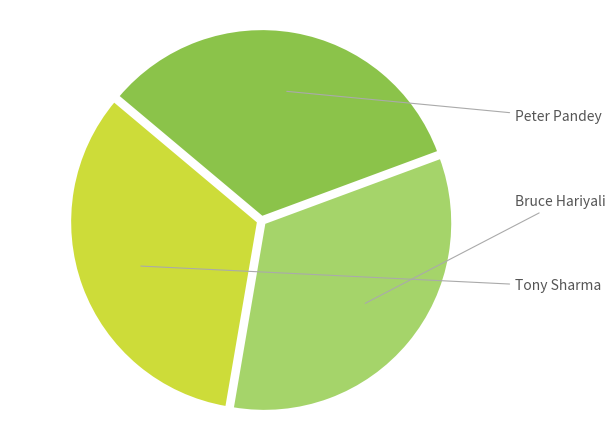

Is there any slice that represents more than half of the pie?

No